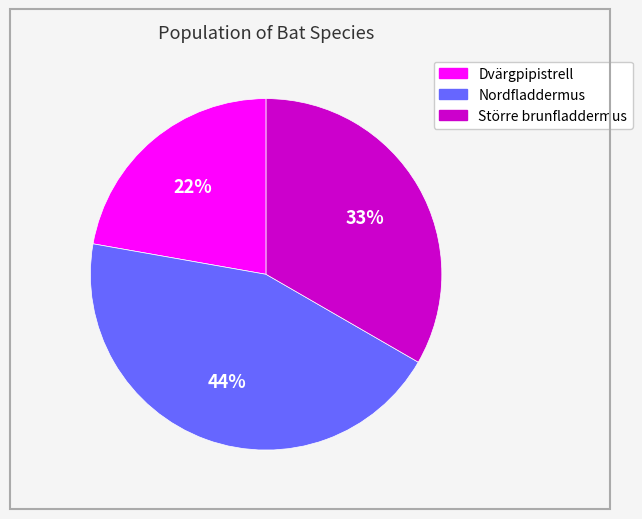

To the nearest percent, what portion does Dvärgpipistrell represent?

22%